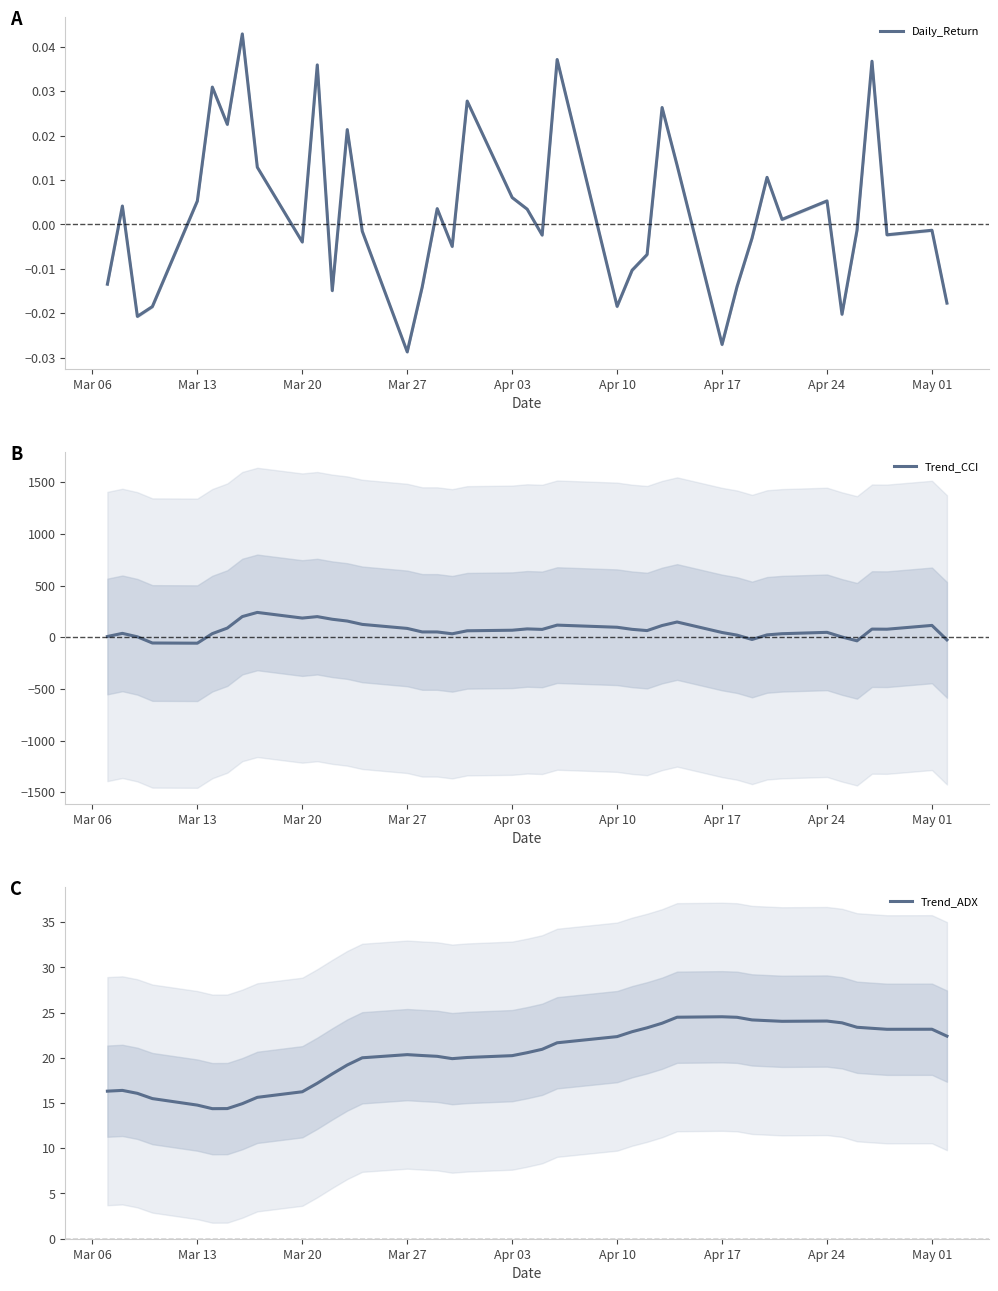

The value of Trend_ADX at Mar 20 is 5.4. True or false?

False